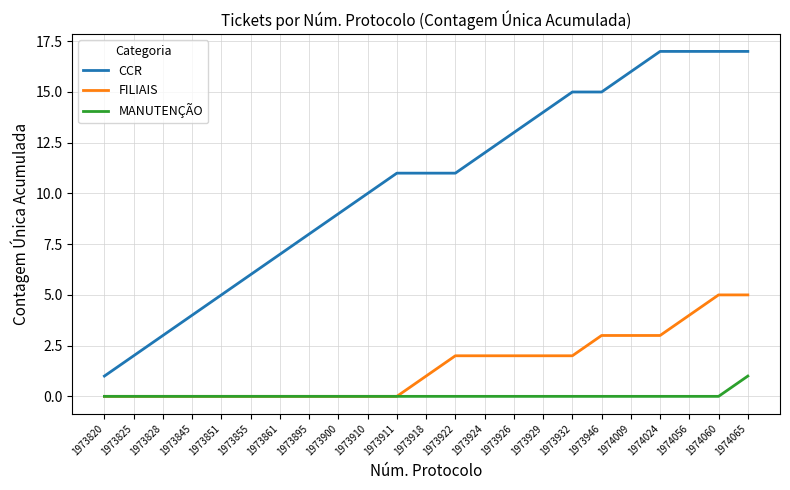

What is the maximum value shown in the chart?

17